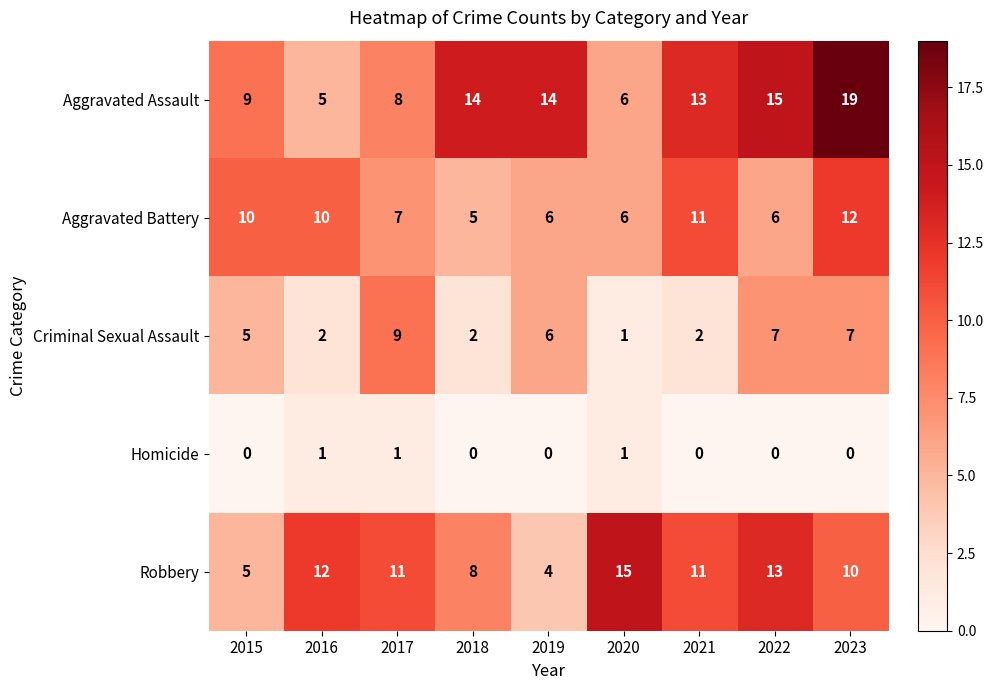

Count the number of categories in the chart.

9